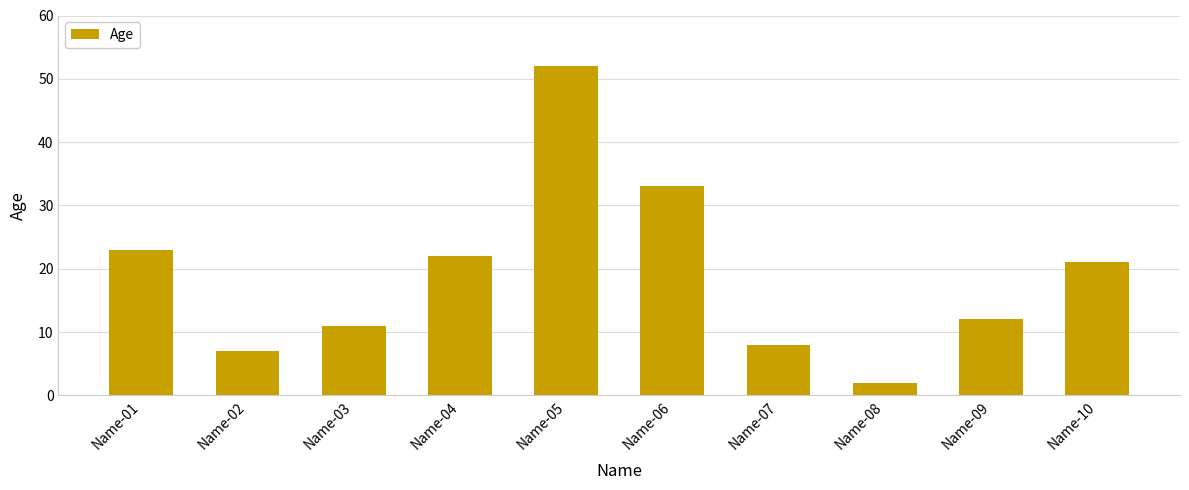

What is the change in value from Name-02 to Name-05?

+45